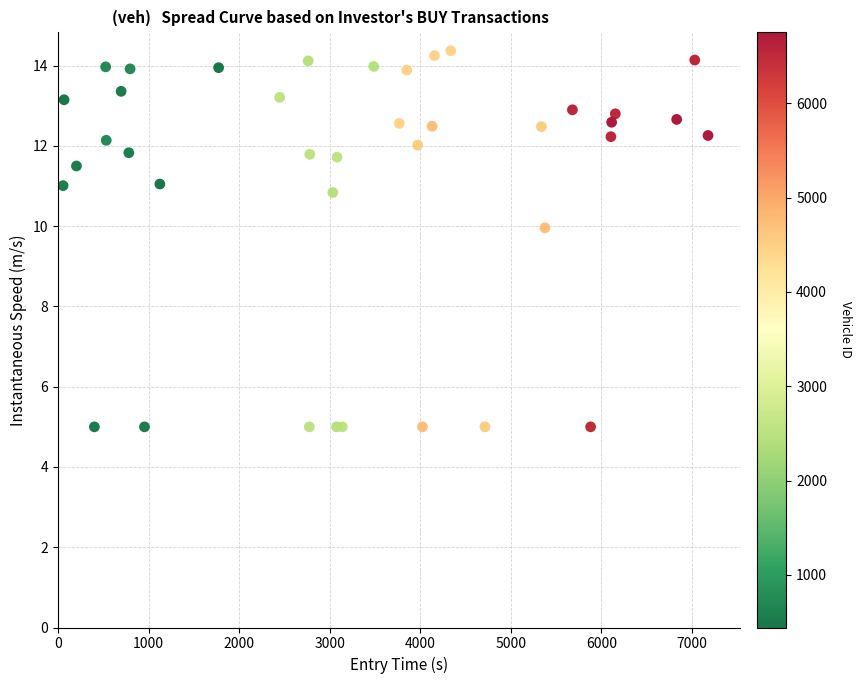

What Y value in the scatter plot is closest to 9?

10.0